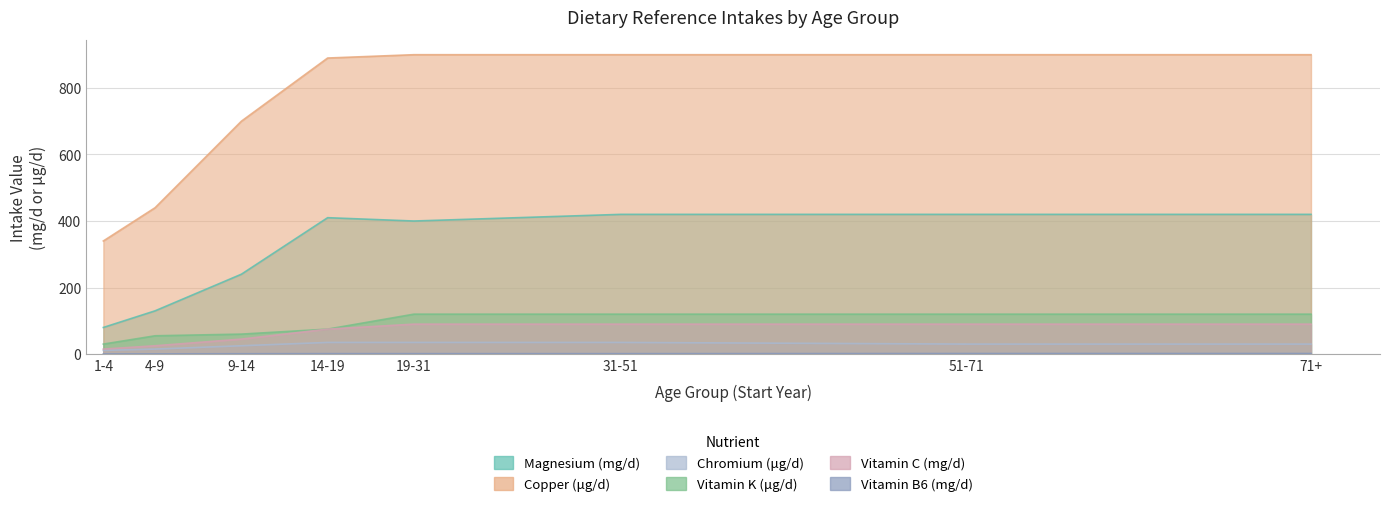

True or false: Vitamin B6 (mg/d) and Magnesium (mg/d) cross at least once.

False